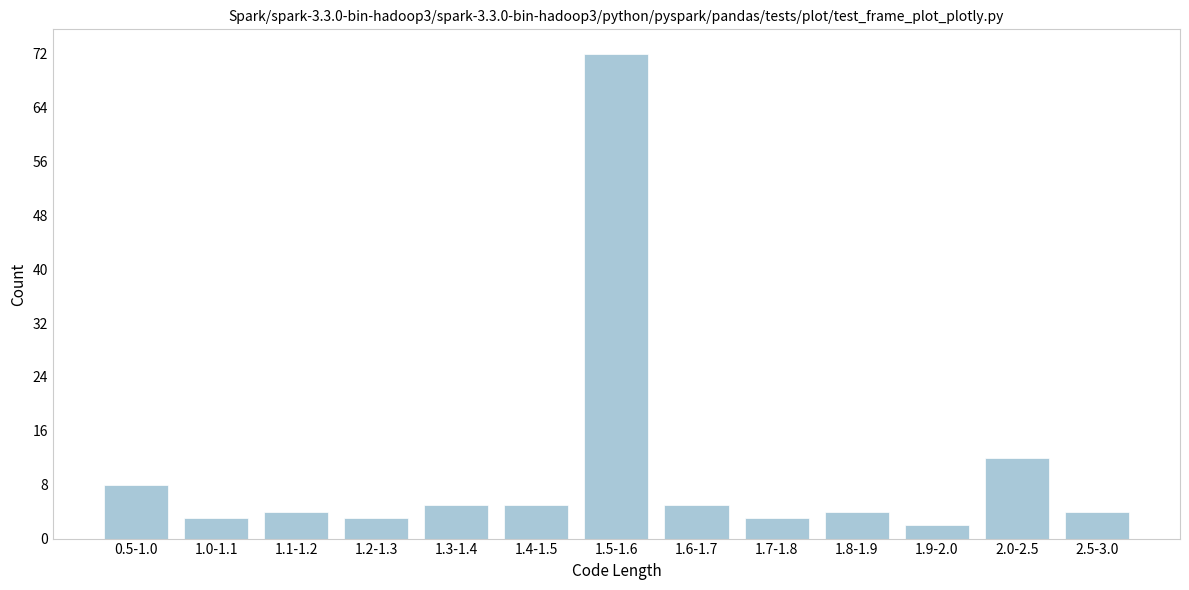

Reading right to left, list all the values displayed in this chart.

2.5-3.0=4	2.0-2.5=12	1.9-2.0=2	1.8-1.9=4	1.7-1.8=3	1.6-1.7=5	1.5-1.6=72	1.4-1.5=5	1.3-1.4=5	1.2-1.3=3	1.1-1.2=4	1.0-1.1=3	0.5-1.0=8